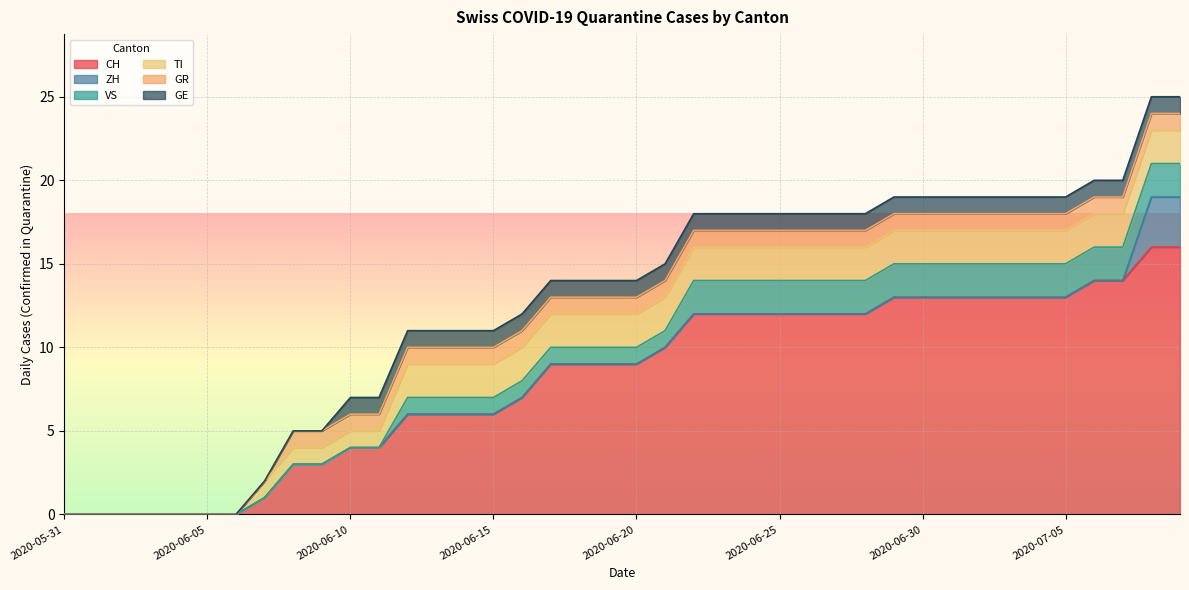

True or false: GR and ZH cross at least once.

True